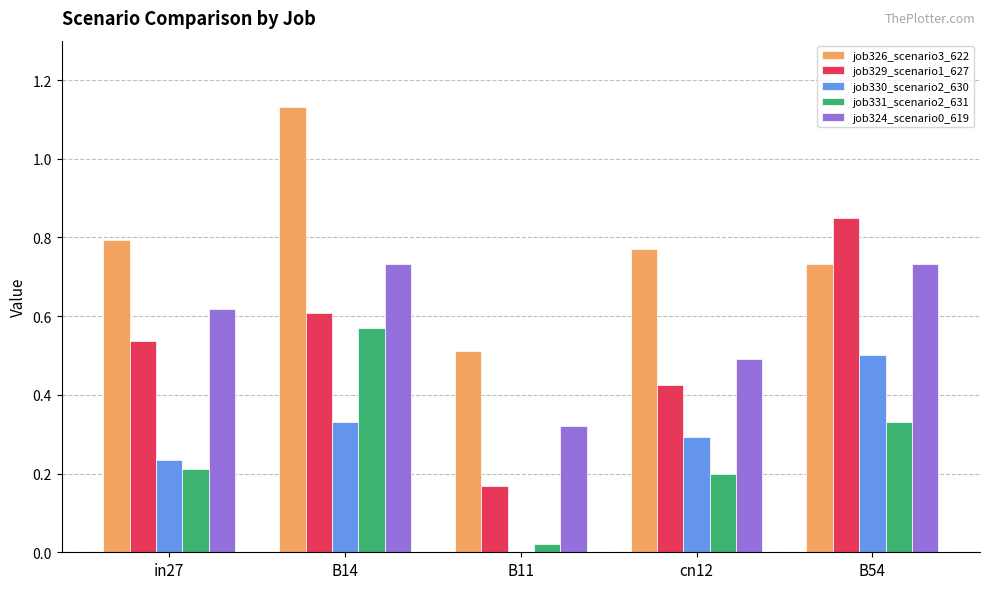

Is the value of job324_scenario0_619 at in27 greater than the value of job329_scenario1_627 at B54?

No